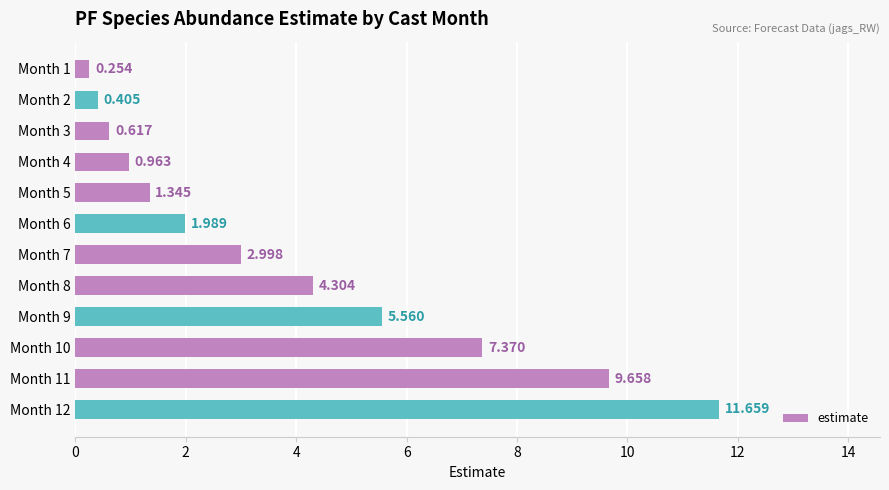

Are the bars horizontal?

Yes